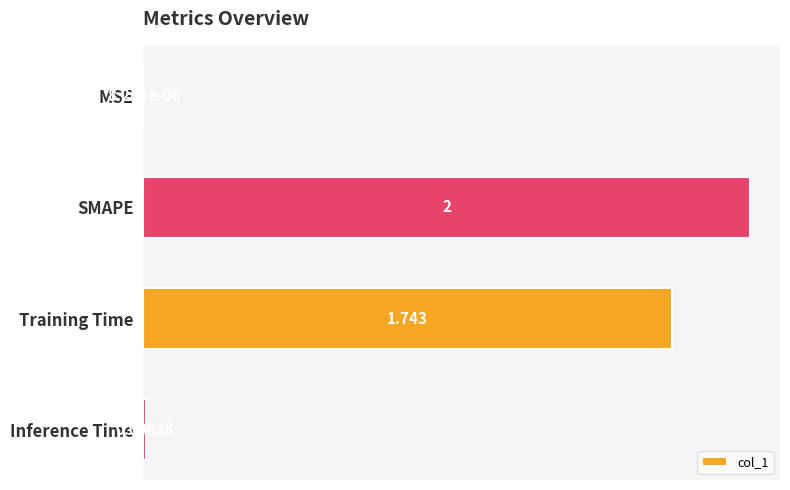

Between Training Time and SMAPE, which is larger?

SMAPE